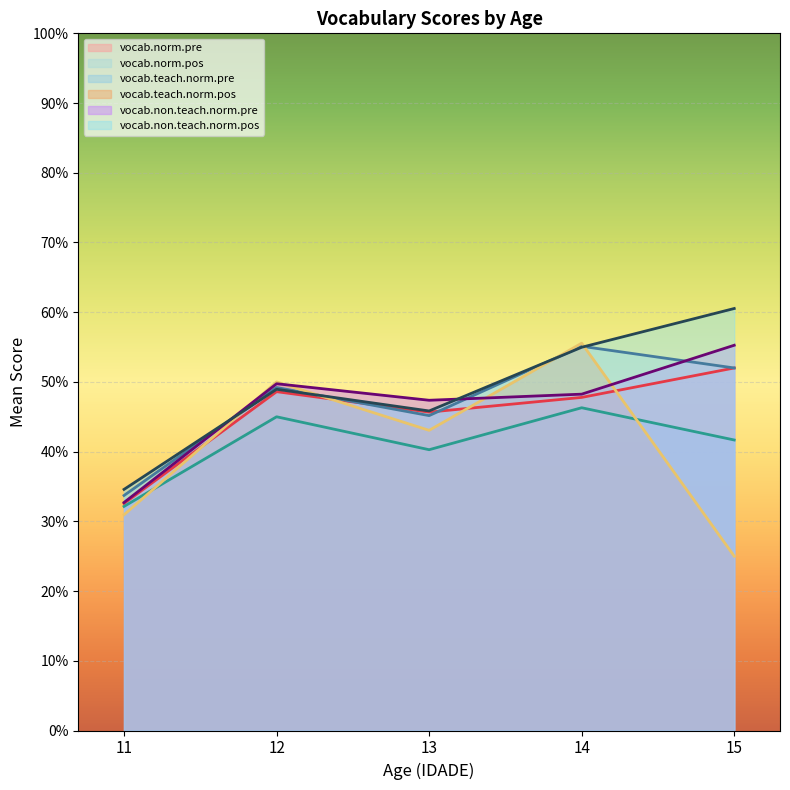

Rank the series at 11 from lowest to highest value.

vocab.teach.norm.pre, vocab.teach.norm.pos, vocab.norm.pos, vocab.non.teach.norm.pos, vocab.norm.pre, vocab.non.teach.norm.pre